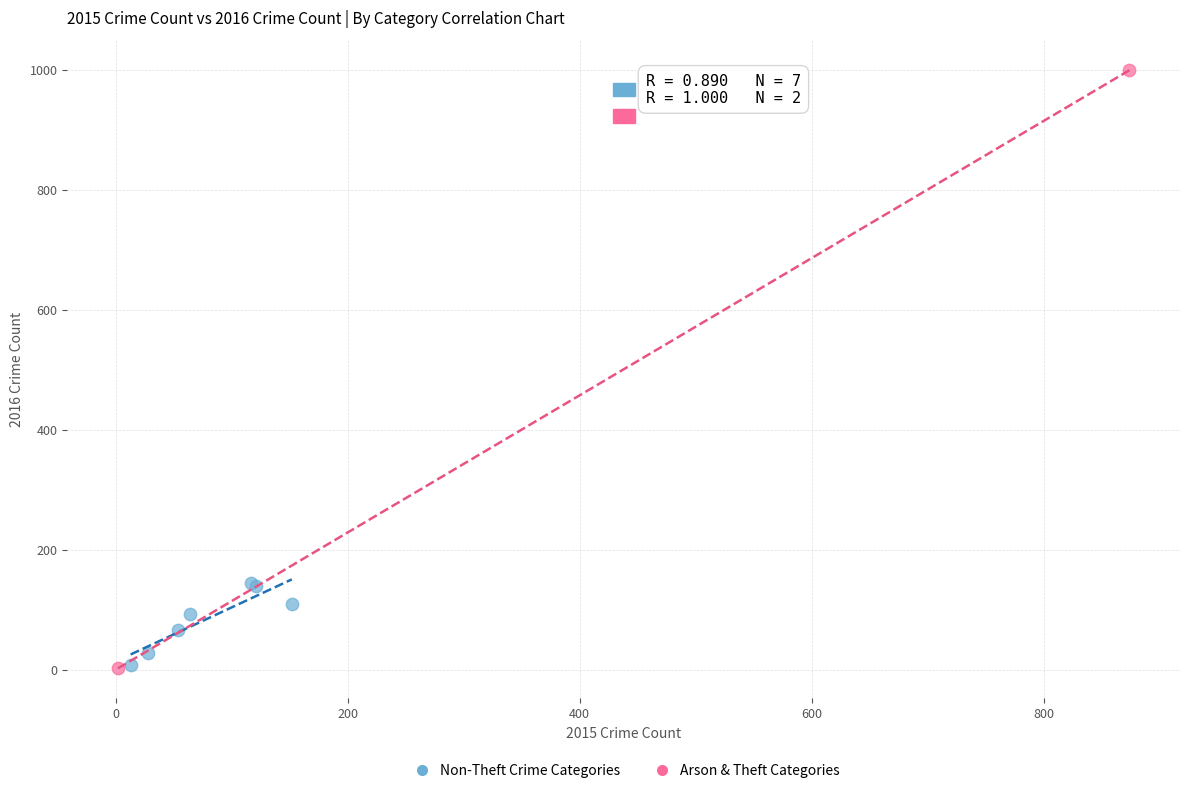

What are all the series names shown in the legend?

Non-Theft Crime Categories, Arson & Theft Categories